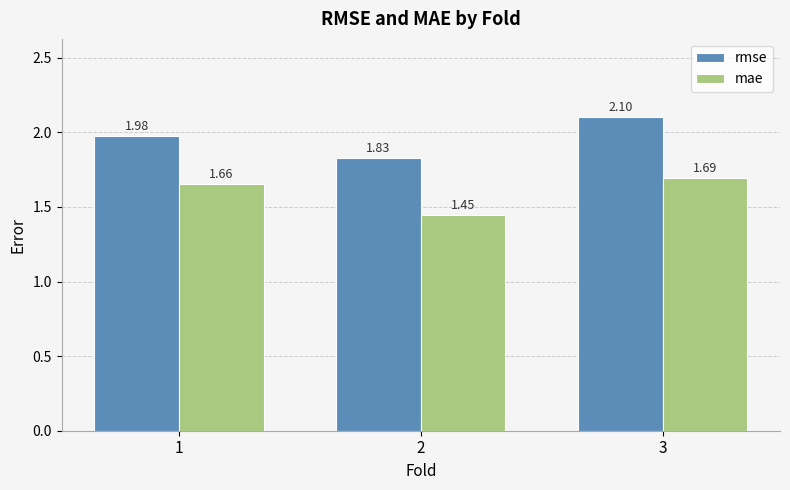

What is the difference between the highest and lowest values at 3?

0.4